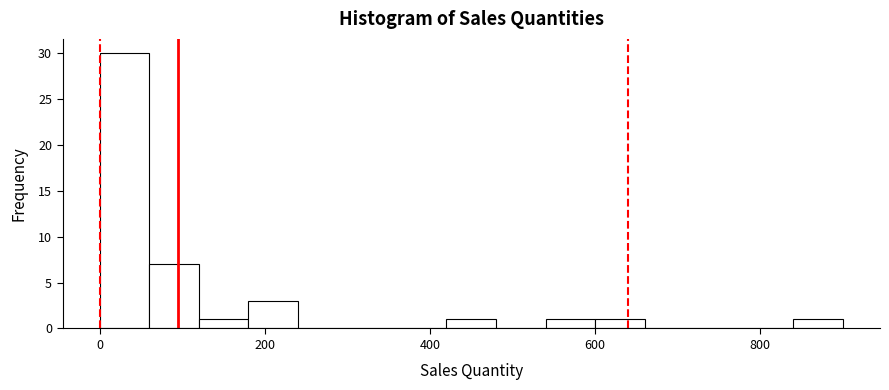

Around what value on the x-axis is the tallest bar? Give the approximate position of its centre, as read against the axis.

40